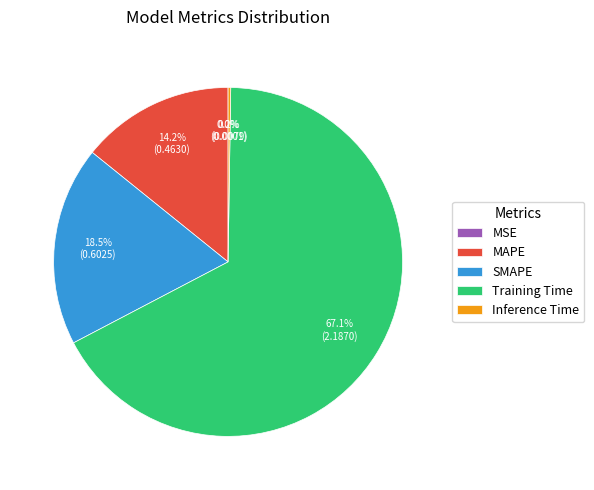

Combined, what portion of the pie is SMAPE and MAPE?

32.7%